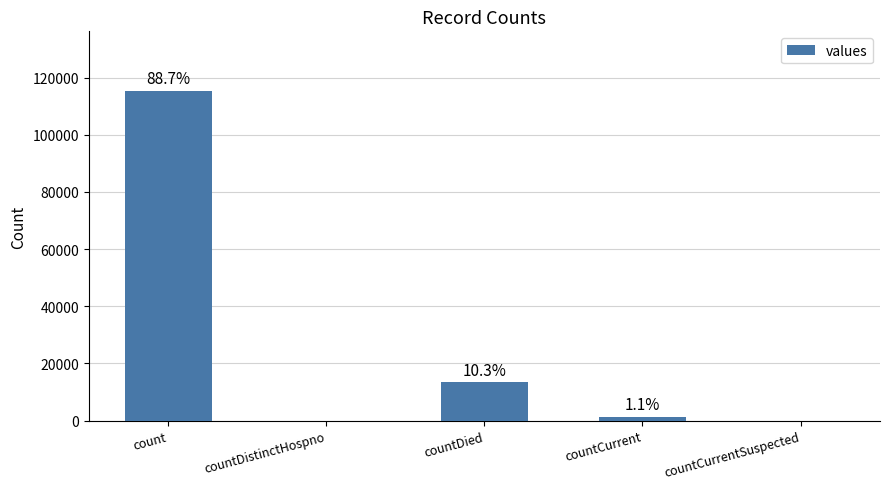

Is it true that the value at countDied is 19804?

False